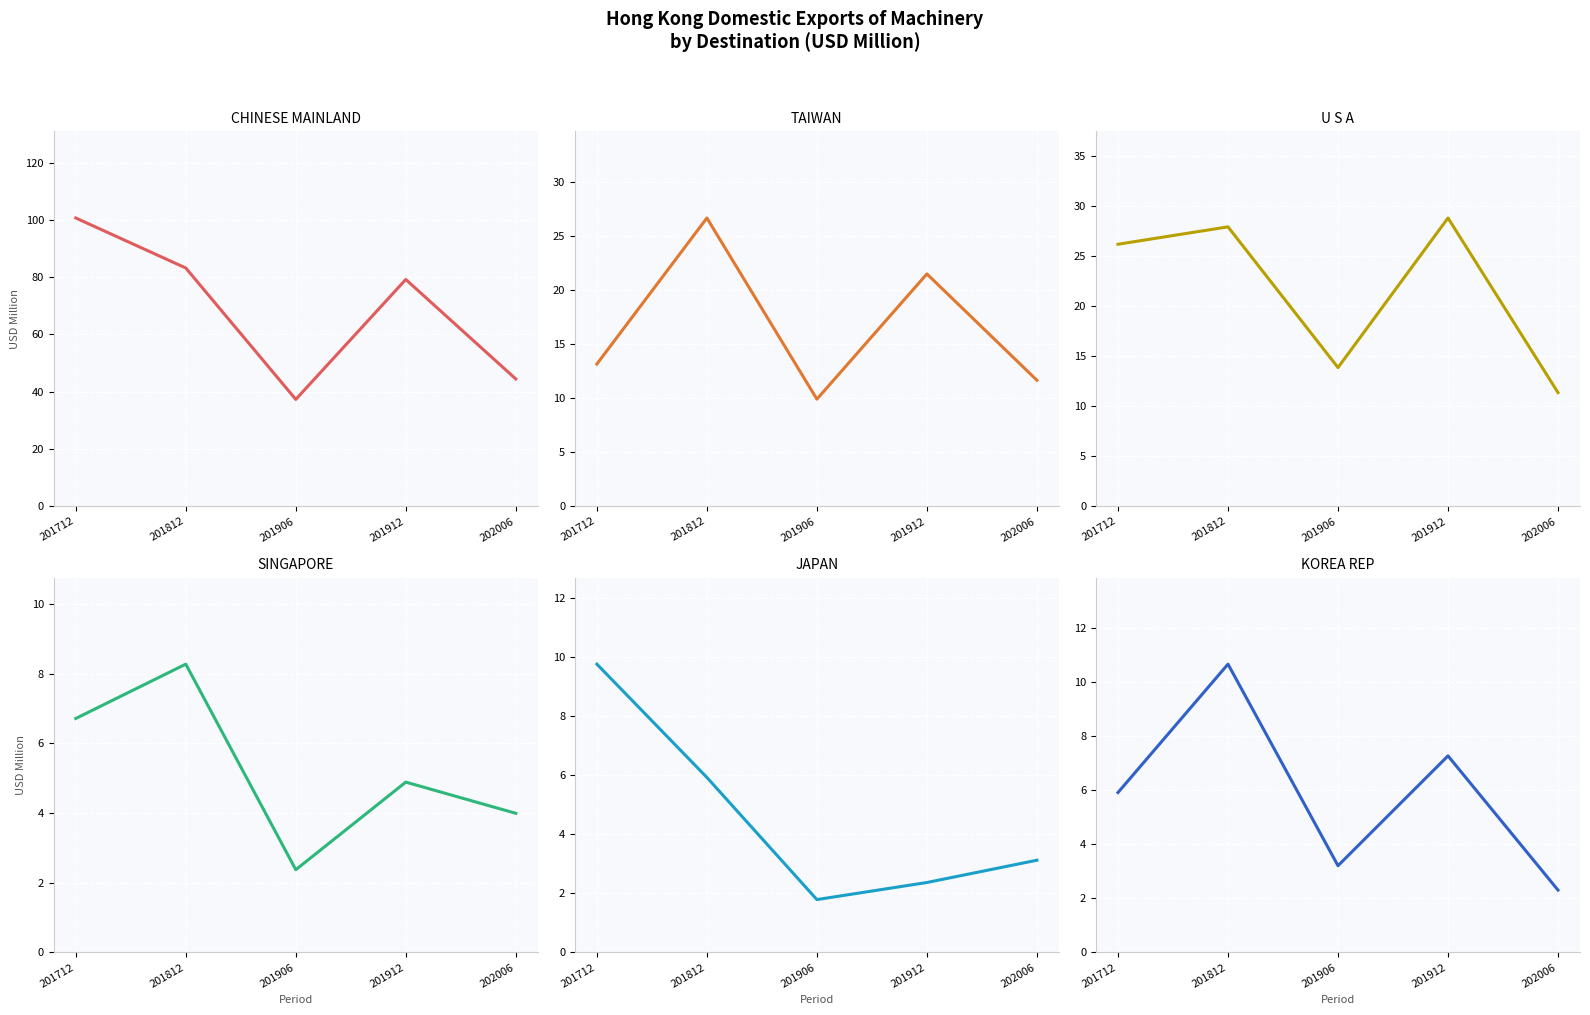

List the labels in order of KOREA REP value, largest first.

201812, 201912, 201712, 201906, 202006